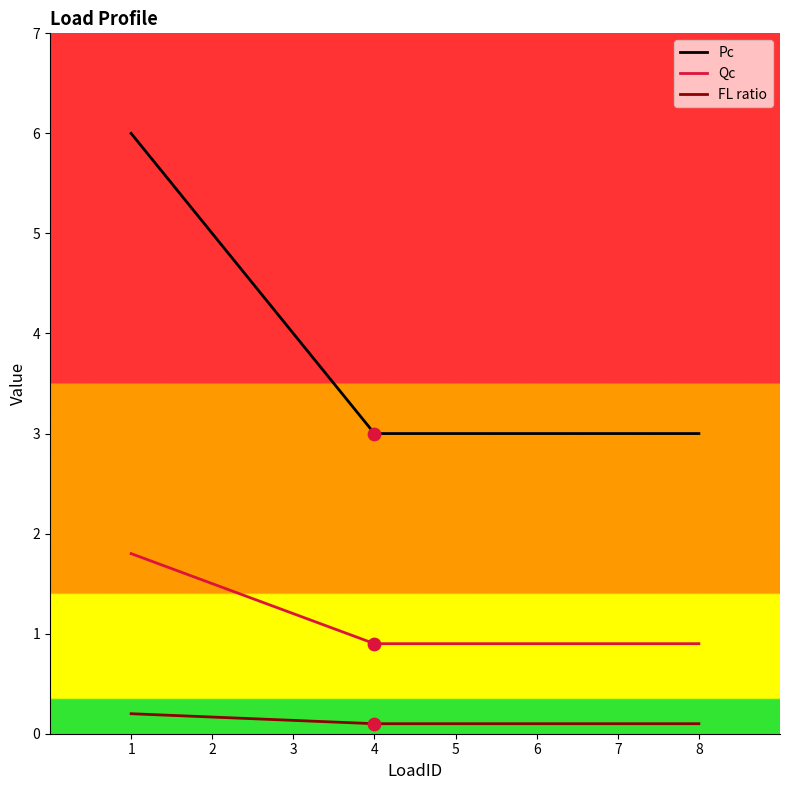

Which series has the largest range (max minus min)?

Pc